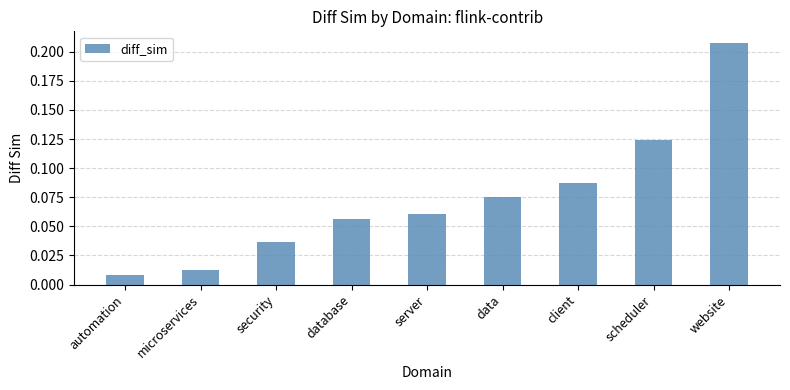

What is the label of the 8th bar from the left?

scheduler